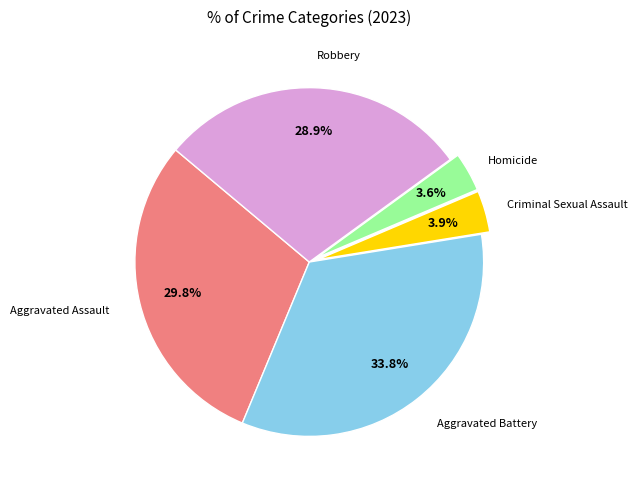

Is there any slice that represents more than half of the pie?

No